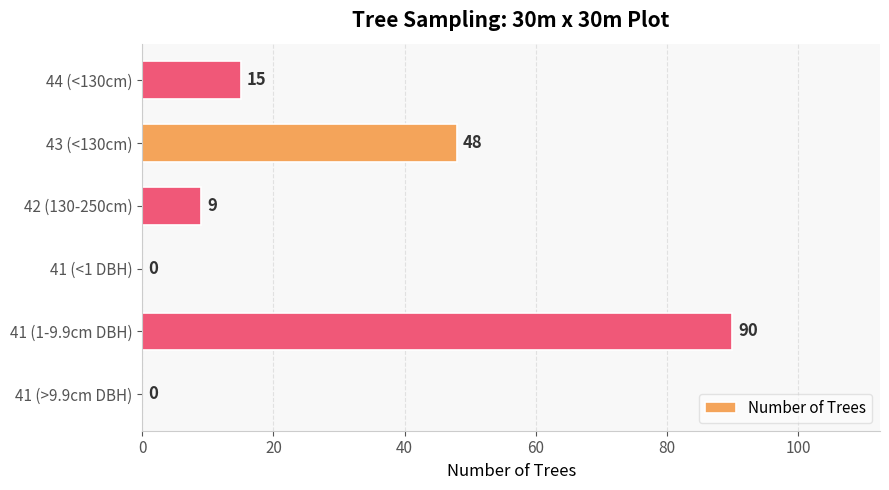

At which category does the chart reach its peak across all series?

41 (1-9.9cm DBH)